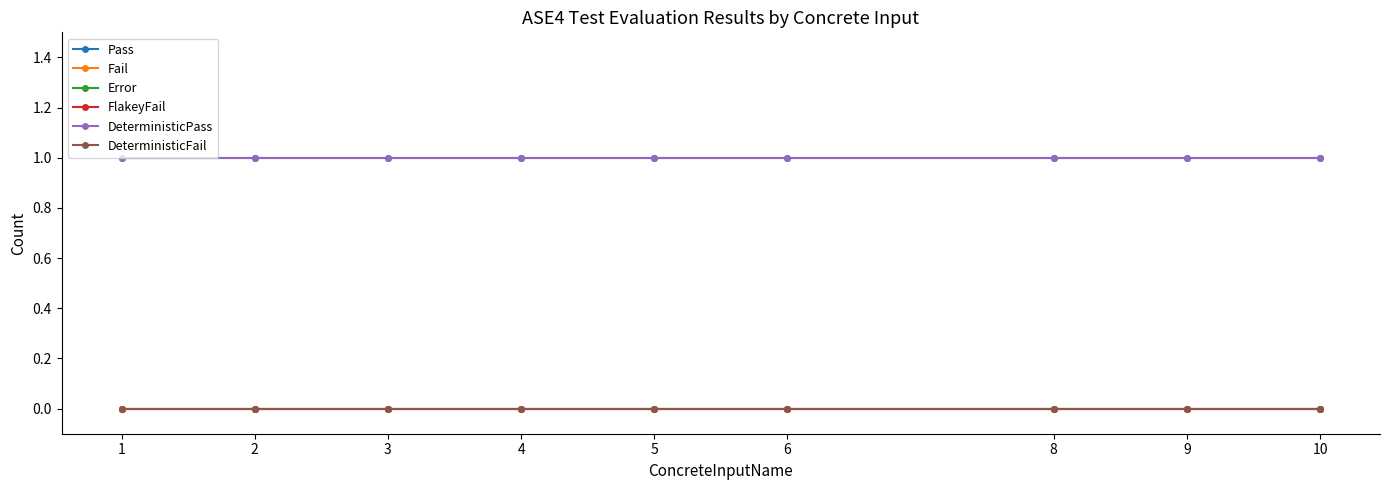

The DeterministicFail series shows 0 at 3. True or false?

True